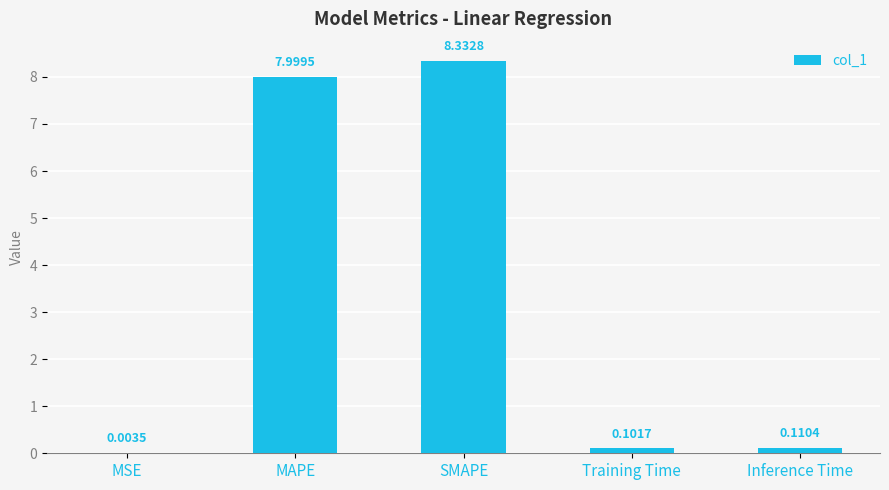

At which label is the value closest to 4?

Inference Time